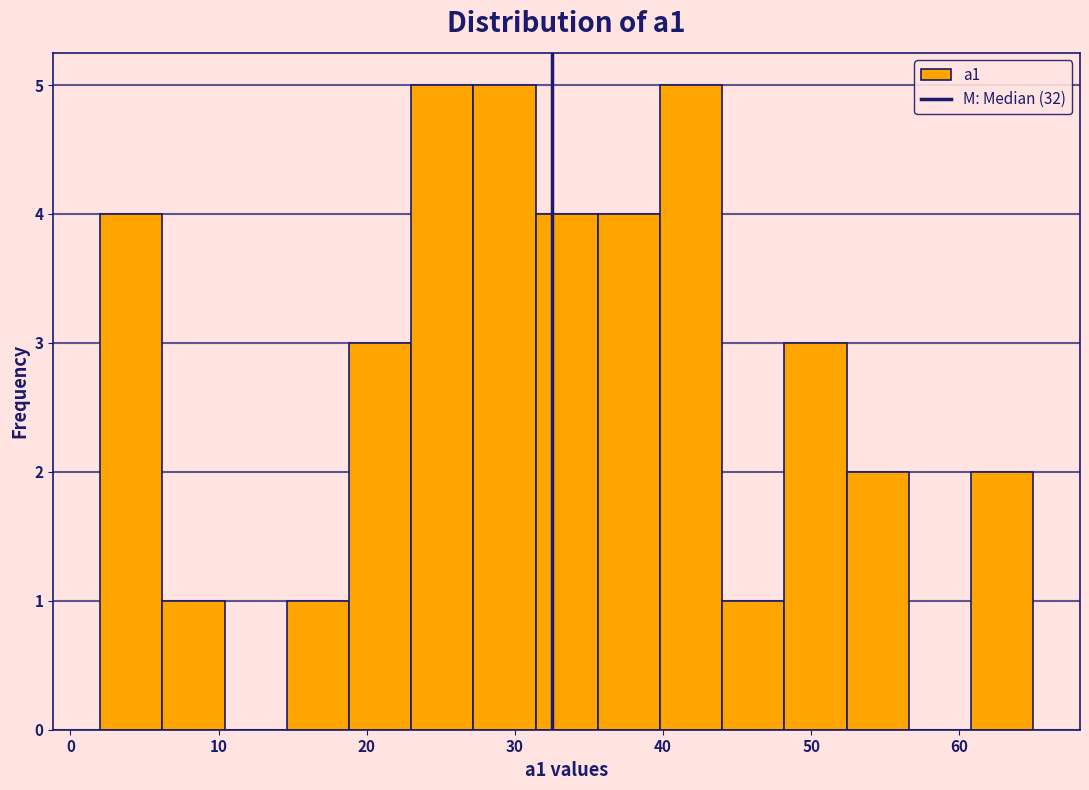

What is the height of the bar covering 60.8 to 65.0 on the x-axis? Neither the bar edges nor the heights are printed on the chart, so give them approximately, as read against the axes.

2